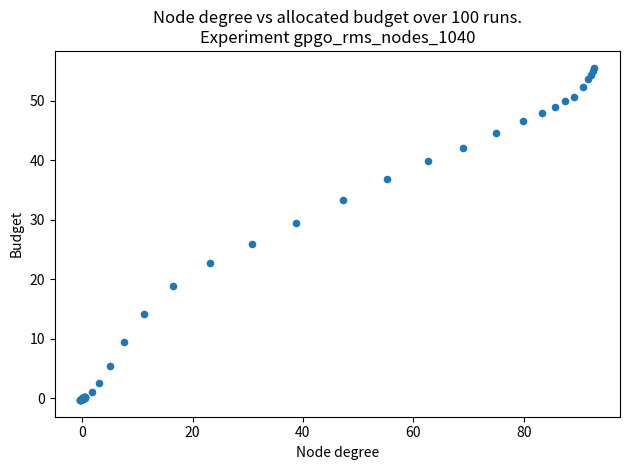

What Y value in the scatter plot is closest to 27?

26.0